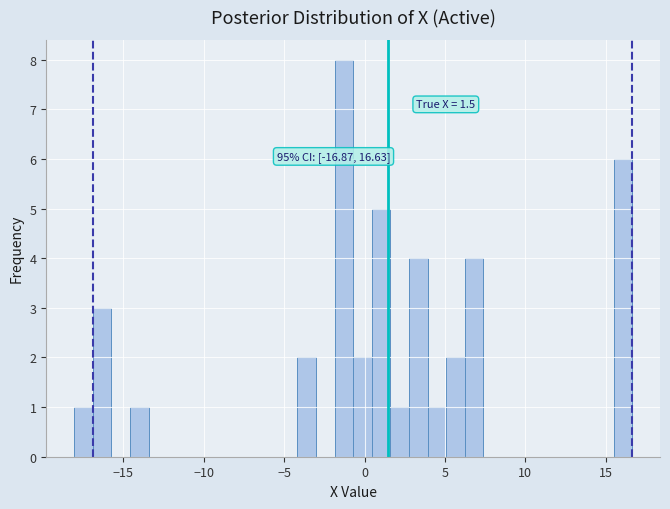

Around what value on the x-axis is the tallest bar? Give the approximate position of its centre, as read against the axis.

-1.5